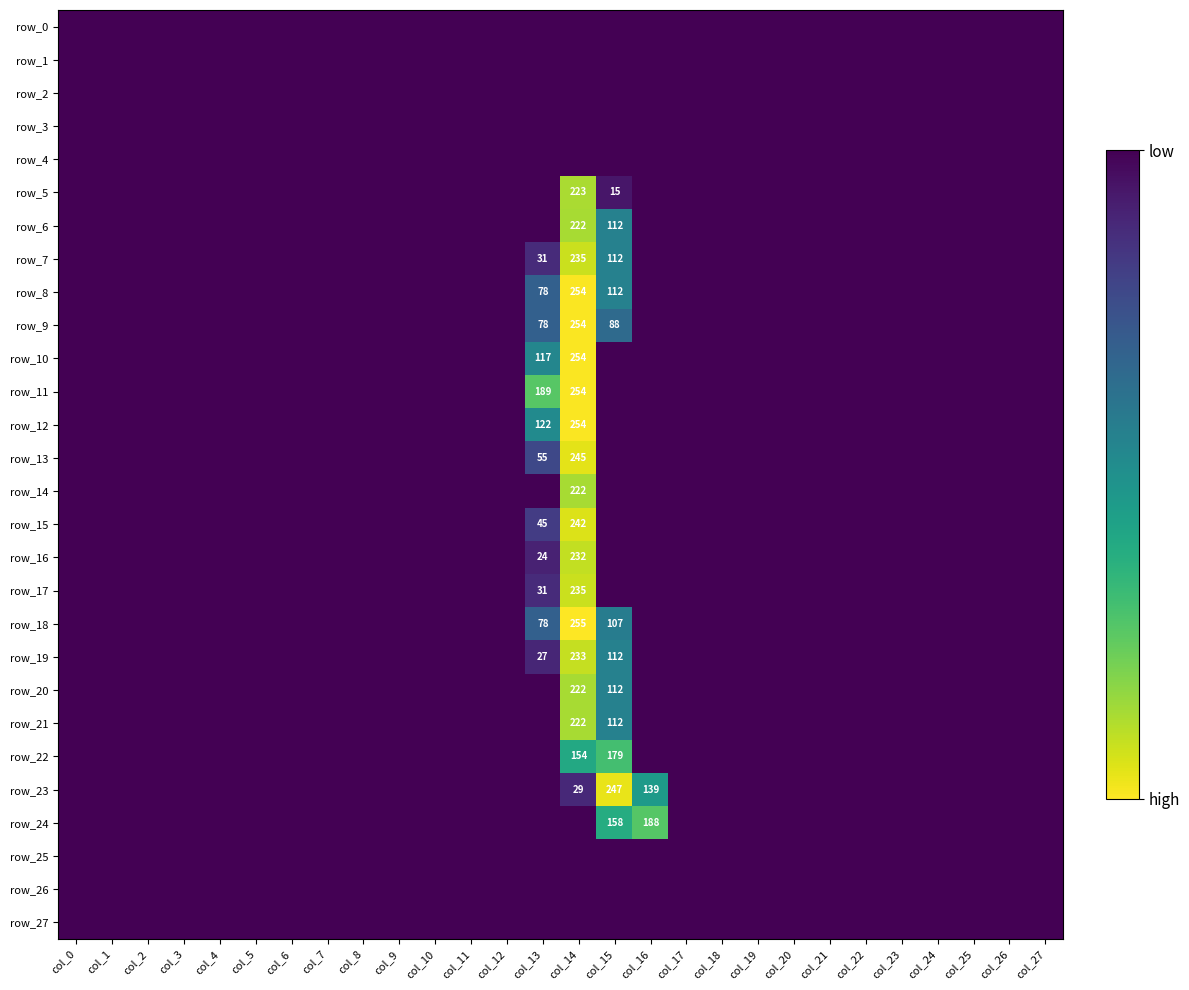

The row_10 series shows 112 at col_25. True or false?

False